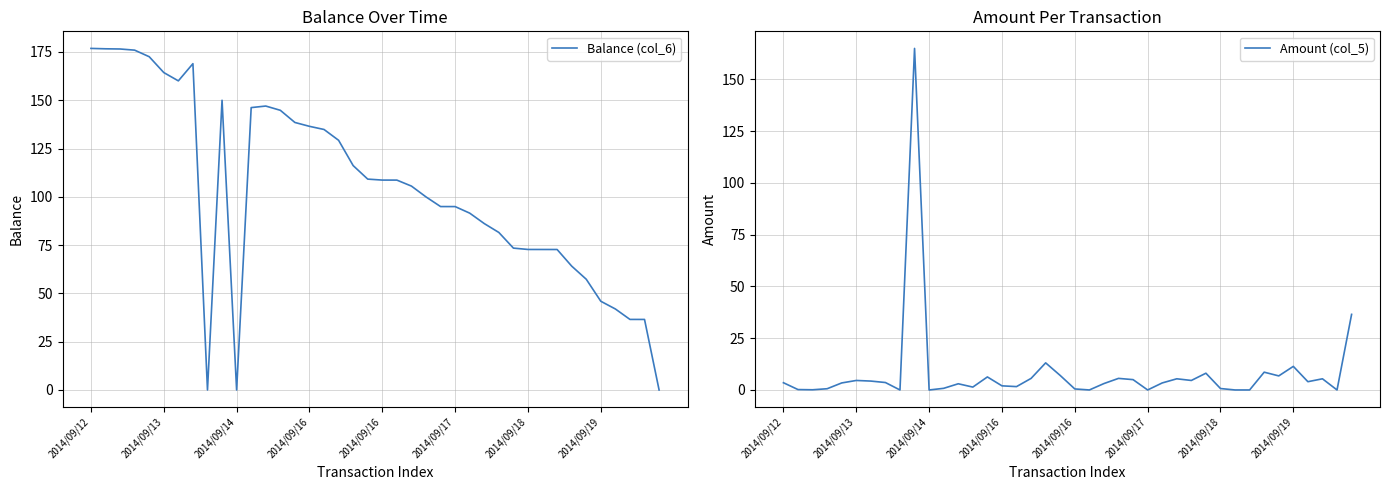

Which has a higher value, 27 or 2014/09/19?

2014/09/19